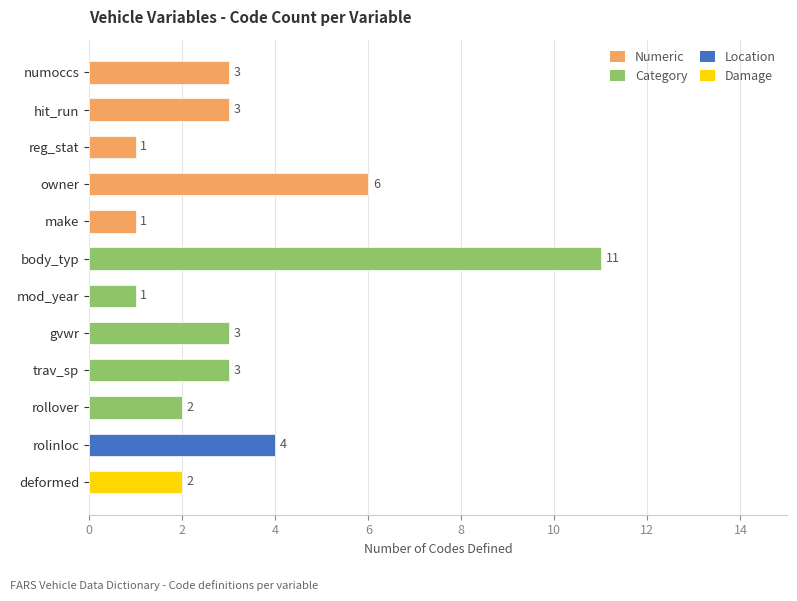

What is the value of the 4th bar from the top?

6